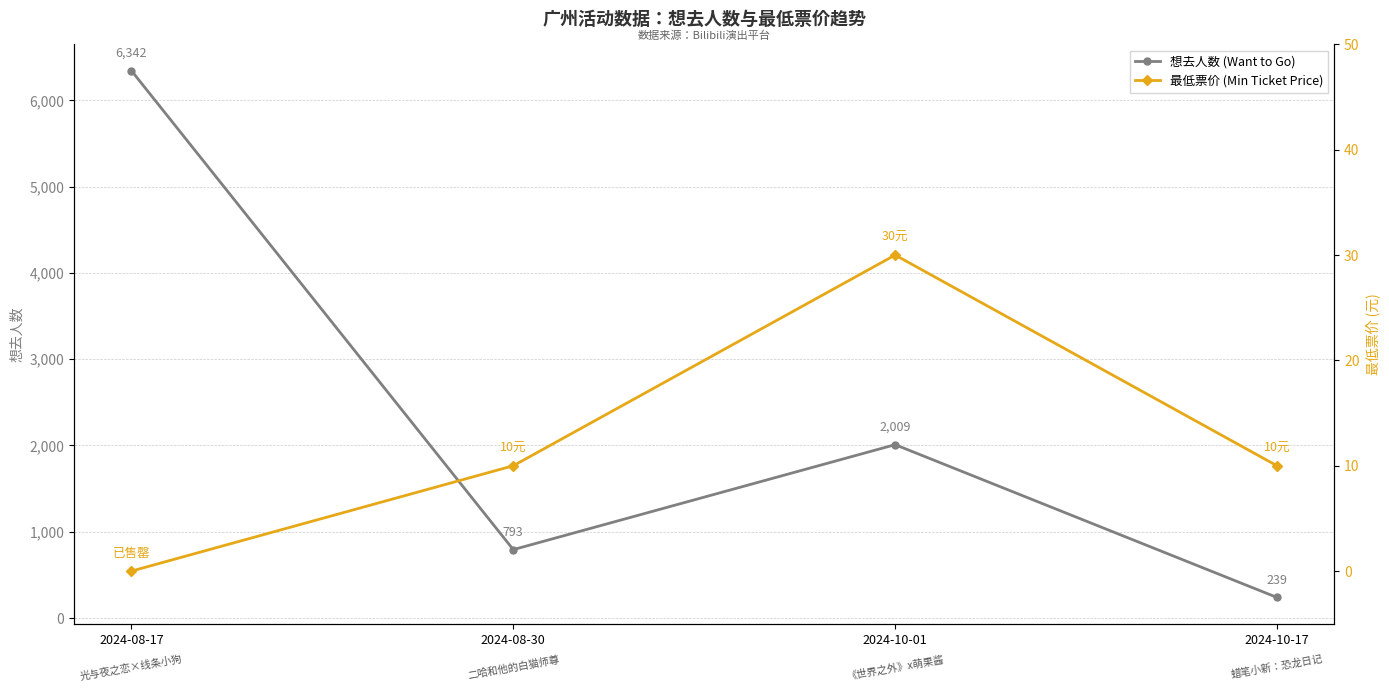

How many values in the 最低票价 (Min Ticket Price) series exceed 10?

1